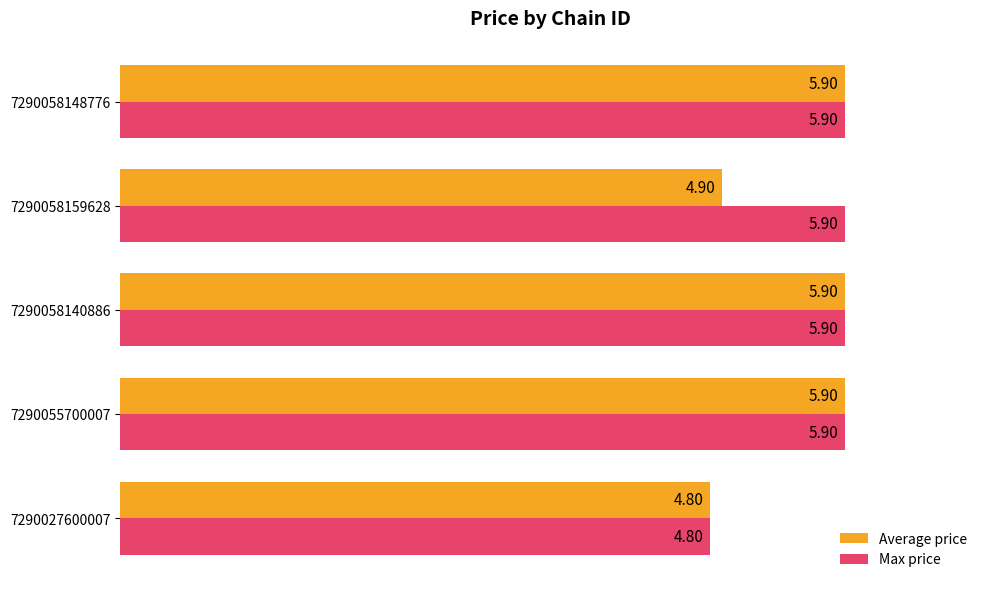

List the series in order of their overall mean, lowest first.

Average price, Max price